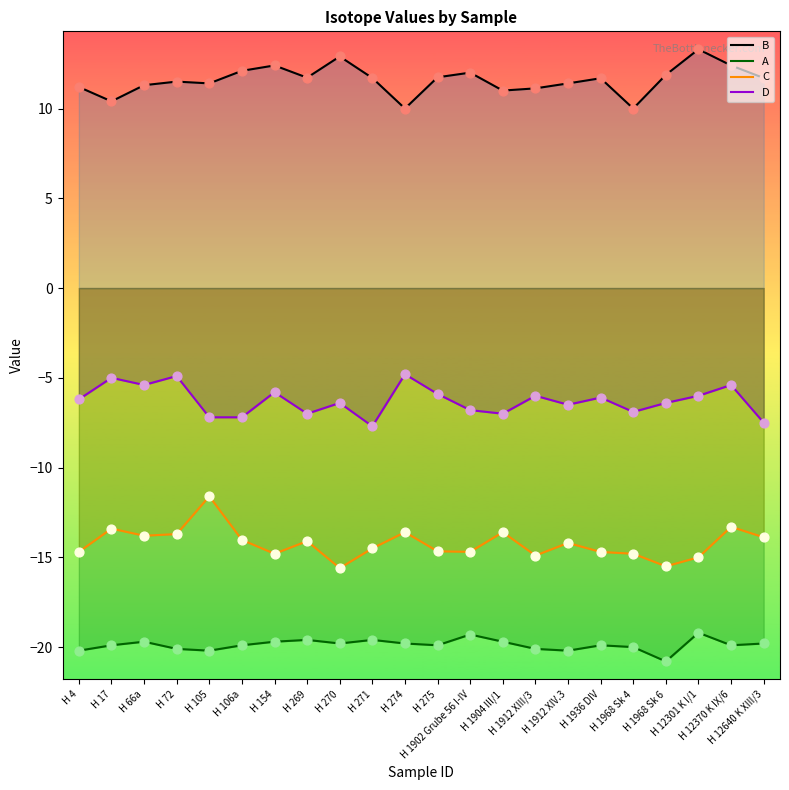

At how many categories does at least one series exceed -18?

22